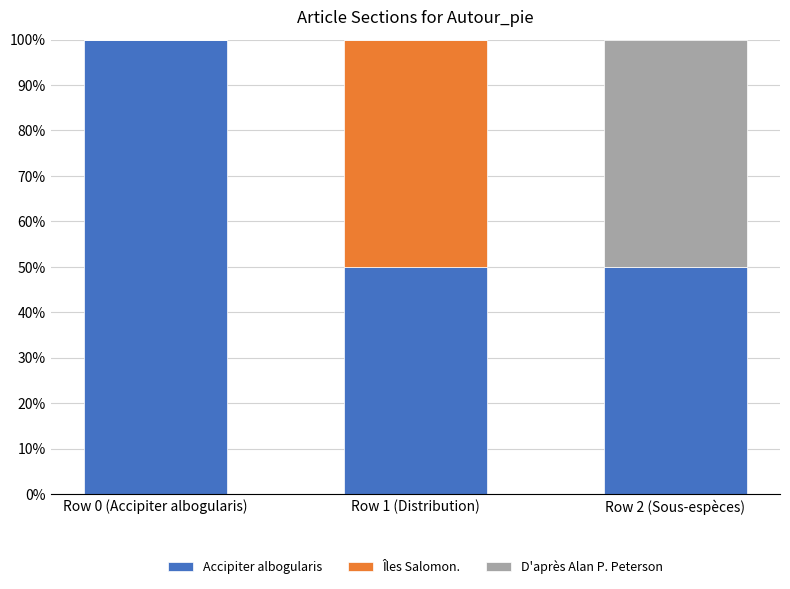

What is the sum of the Accipiter albogularis values at Row 2 (Sous-espèces) and Row 1 (Distribution)?

100